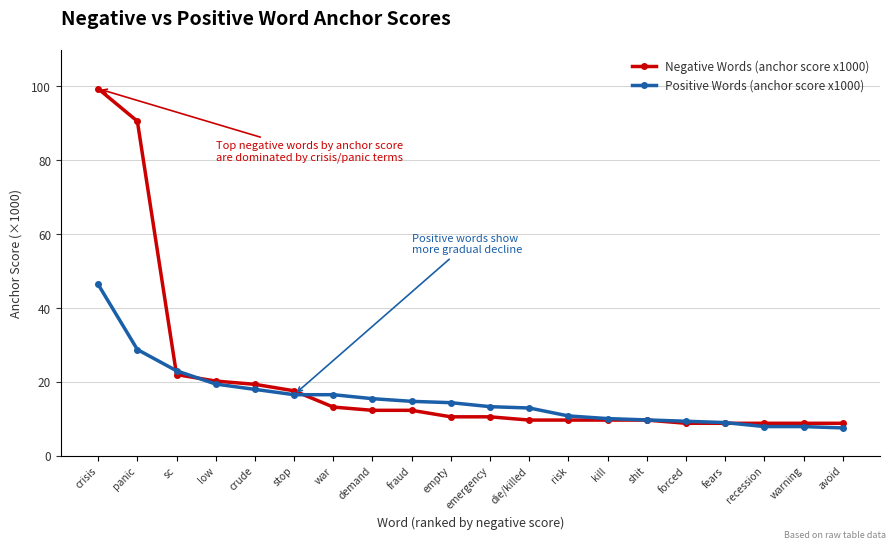

What are all the series names shown in the legend?

Negative Words (anchor score x1000), Positive Words (anchor score x1000)